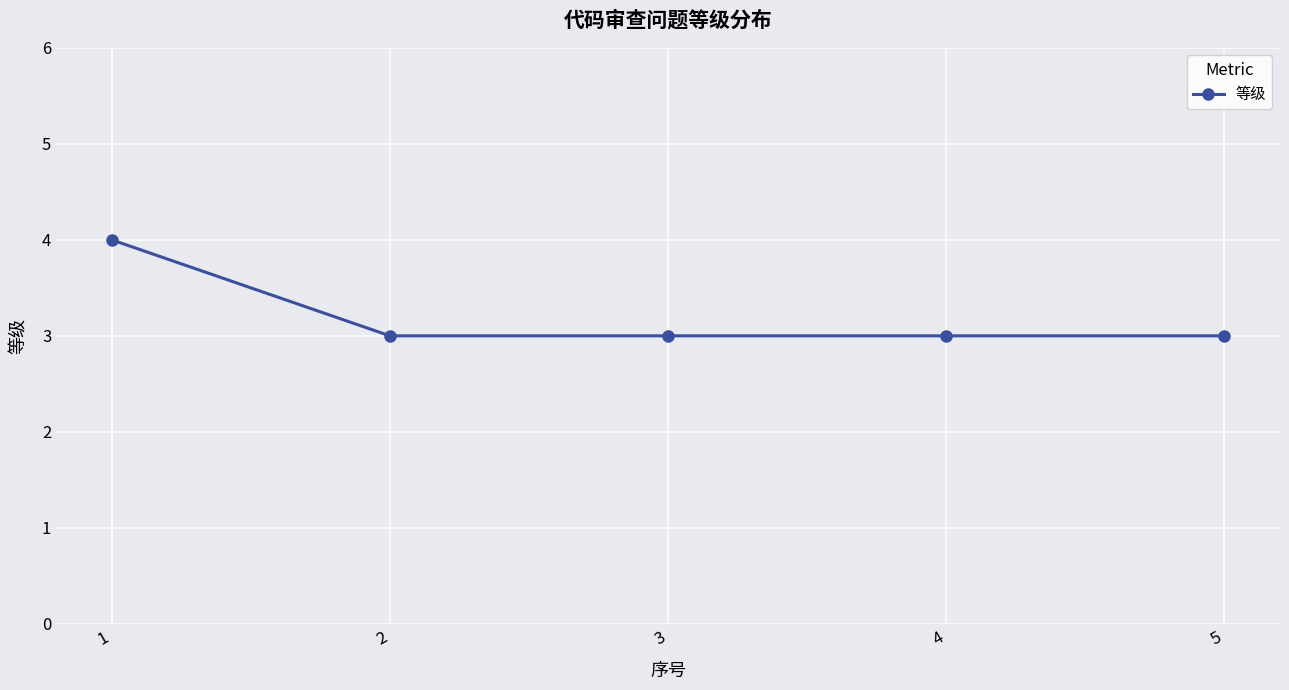

True or false: the data has more than 2 interior local peaks.

False